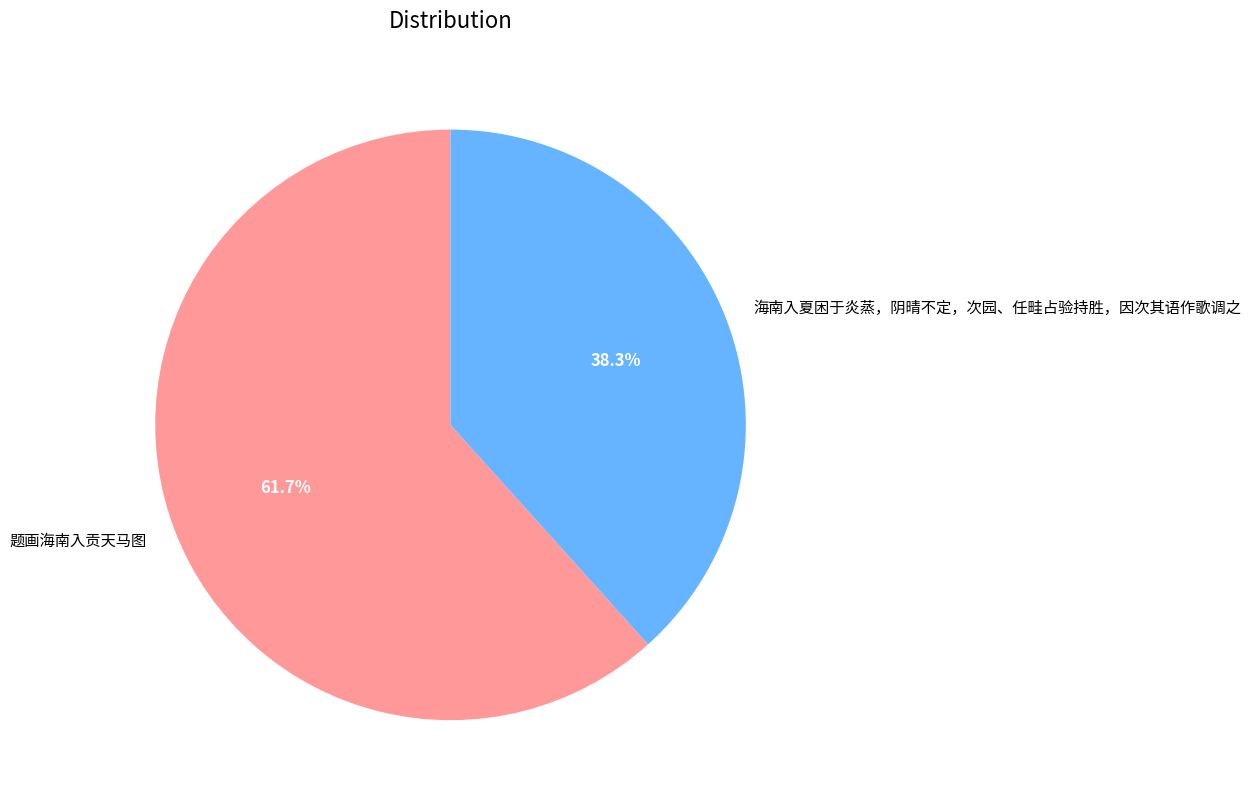

Which category has the smallest portion of the pie?

海南入夏困于炎蒸，阴晴不定，次园、任畦占验持胜，因次其语作歌调之